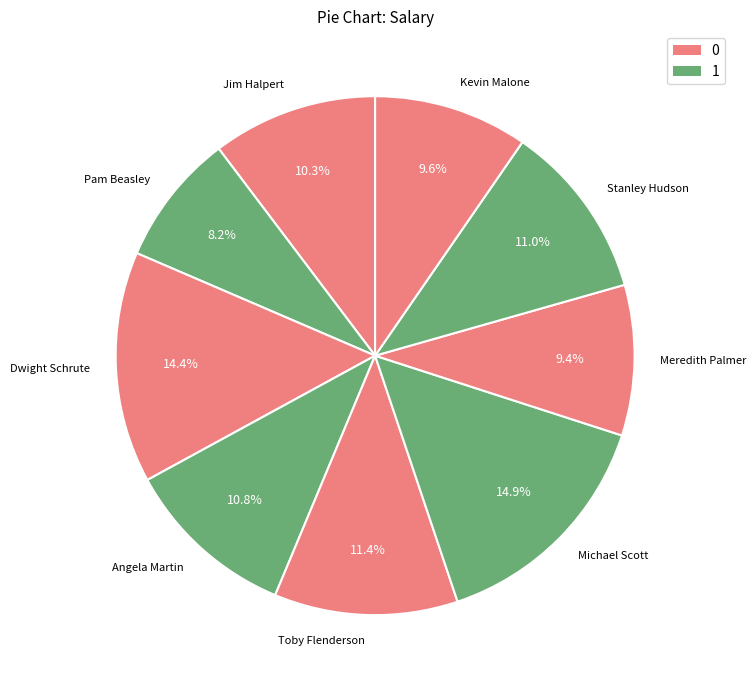

To the nearest percent, what is the difference between the largest and smallest slice percentages?

7%